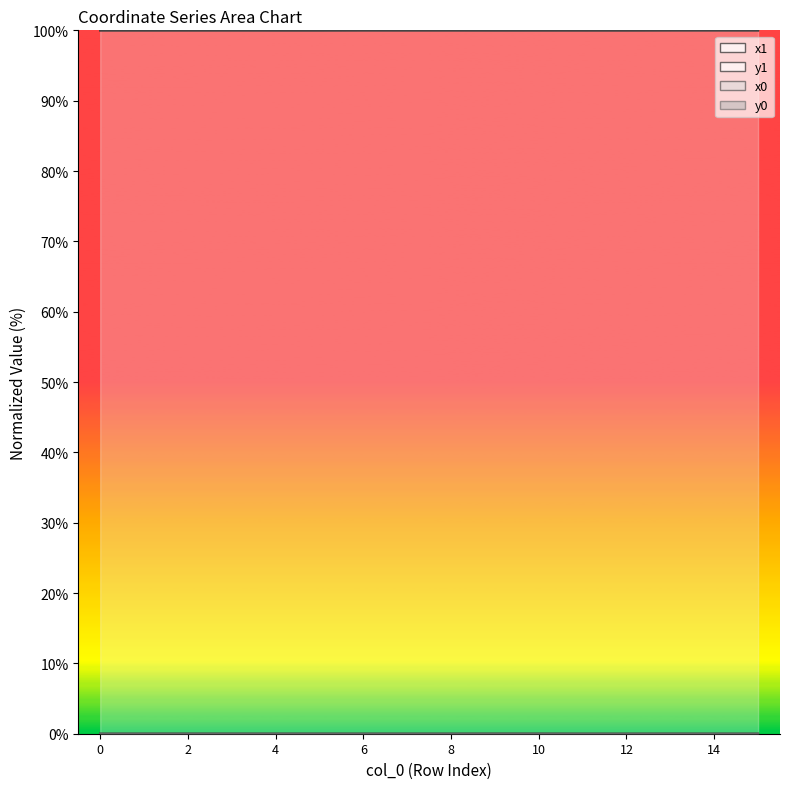

At how many categories does at least one series exceed 16?

16